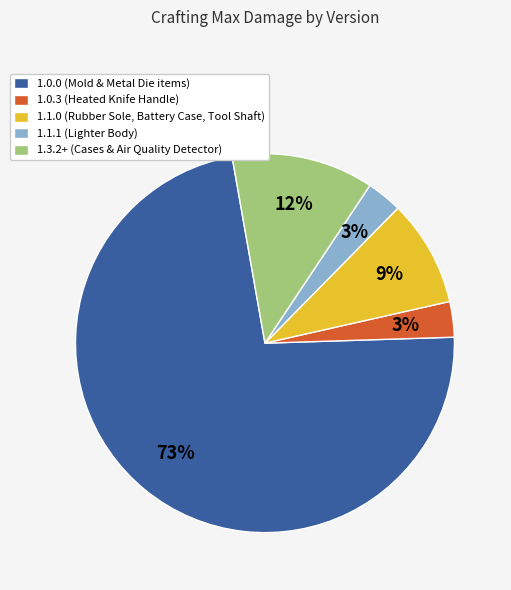

Which slice represents more than half of the pie?

1.0.0